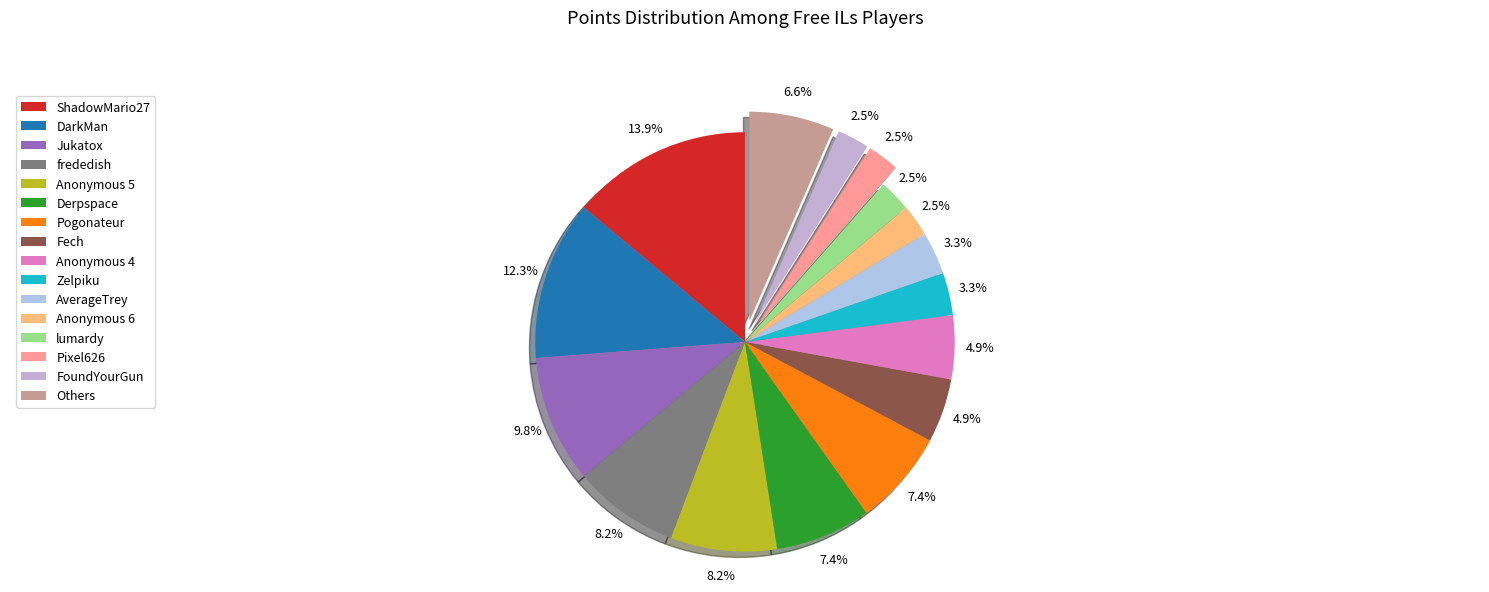

To the nearest percent, what is the average slice percentage?

6%